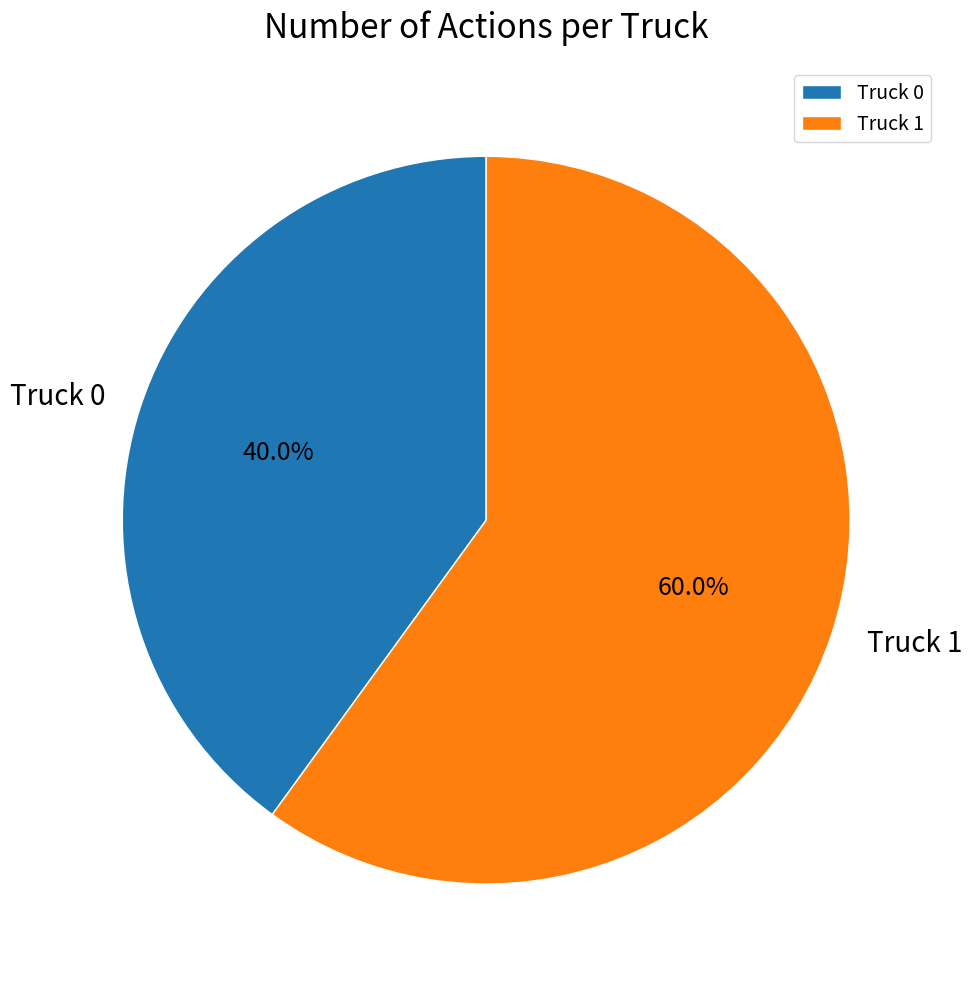

What percentage is the Truck 1 slice, to the nearest percent?

60%